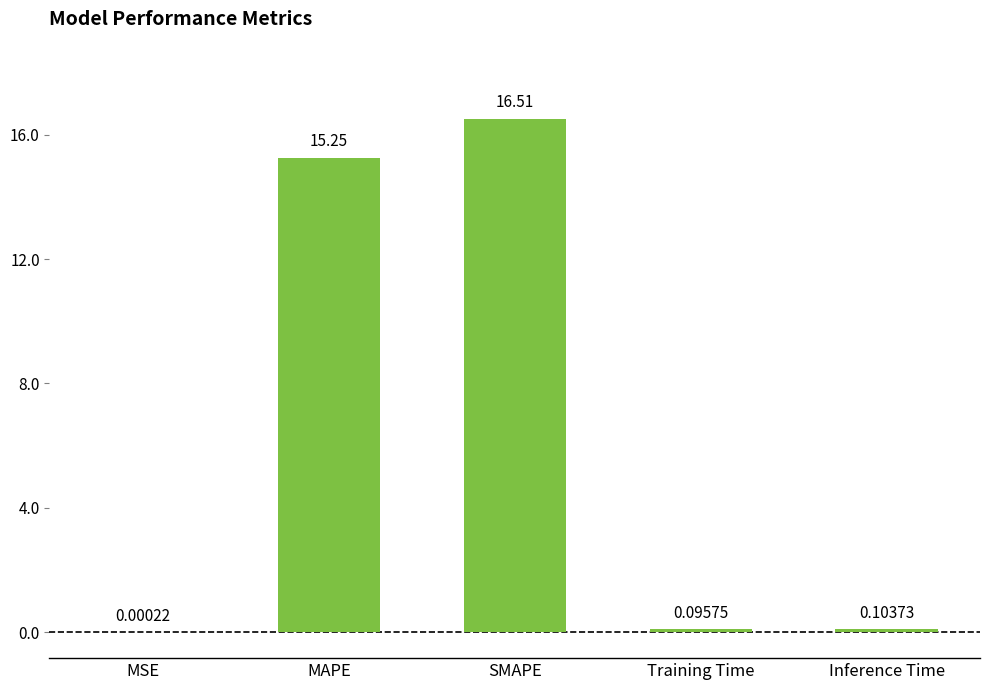

Which category has the highest value across all series?

SMAPE